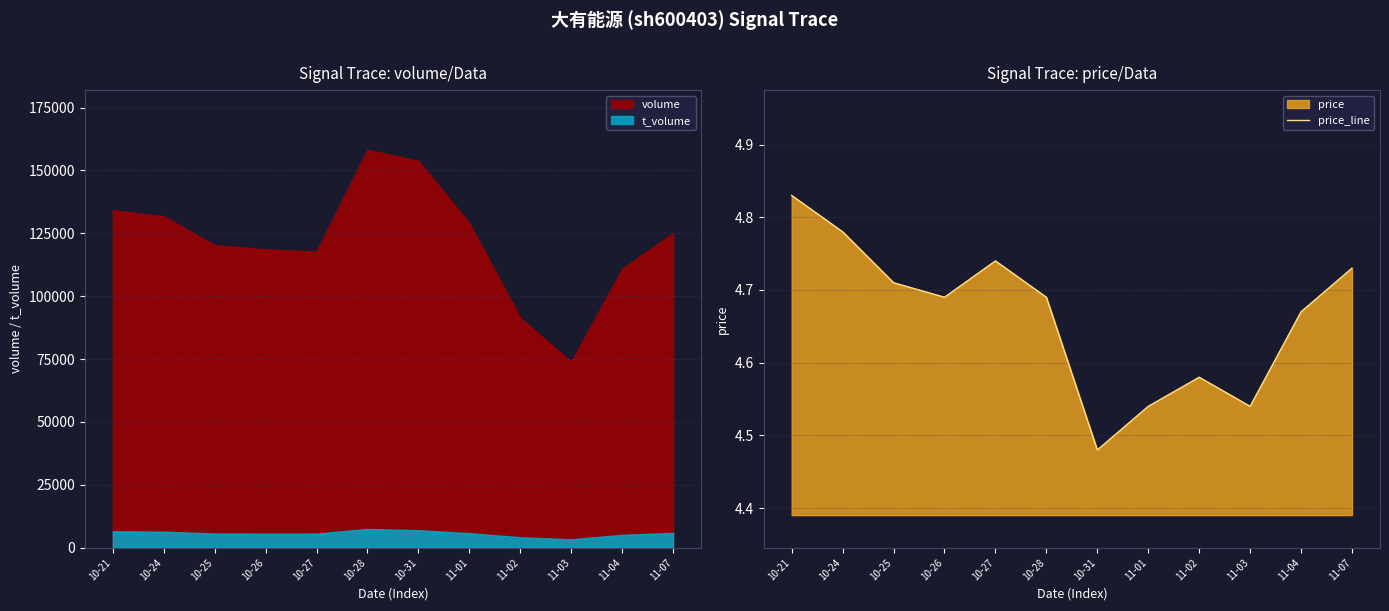

Approximately how many times larger is the value at 10-28 compared to 10-26?

1.0